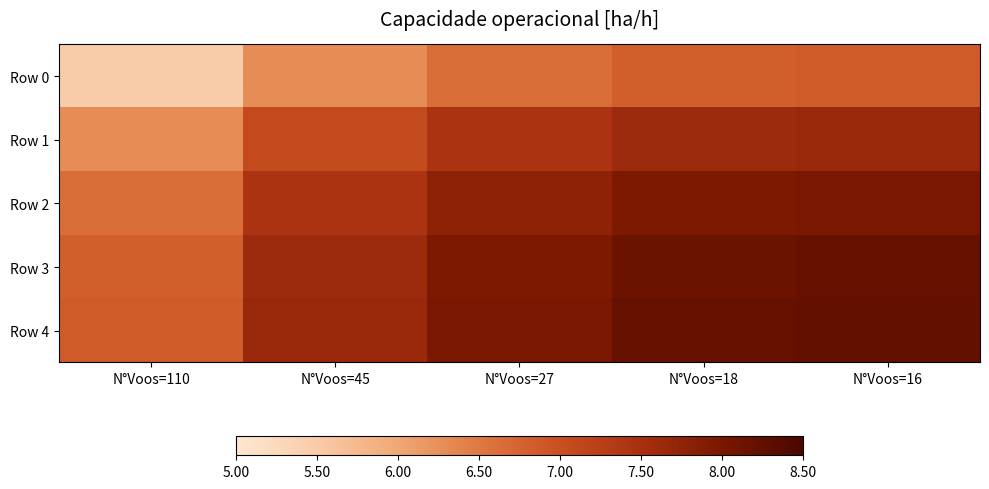

What is the minimum value shown in the chart?

5.5